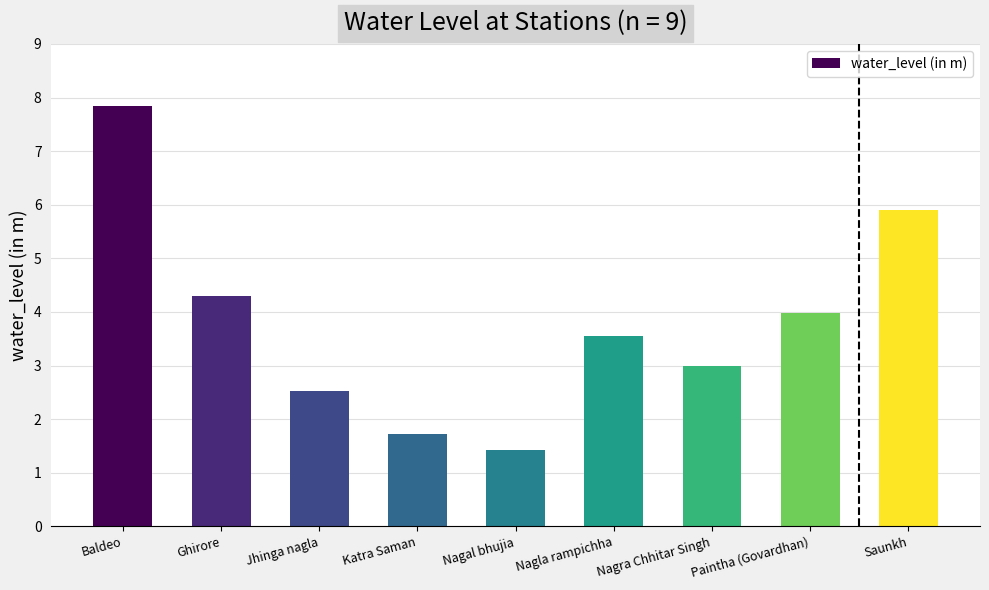

How many distinct data groups are displayed?

1